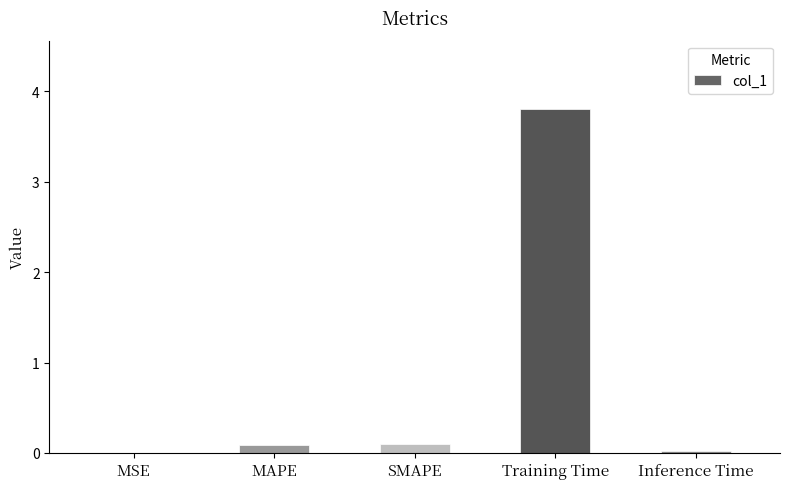

What is the sum of all values?

4.0